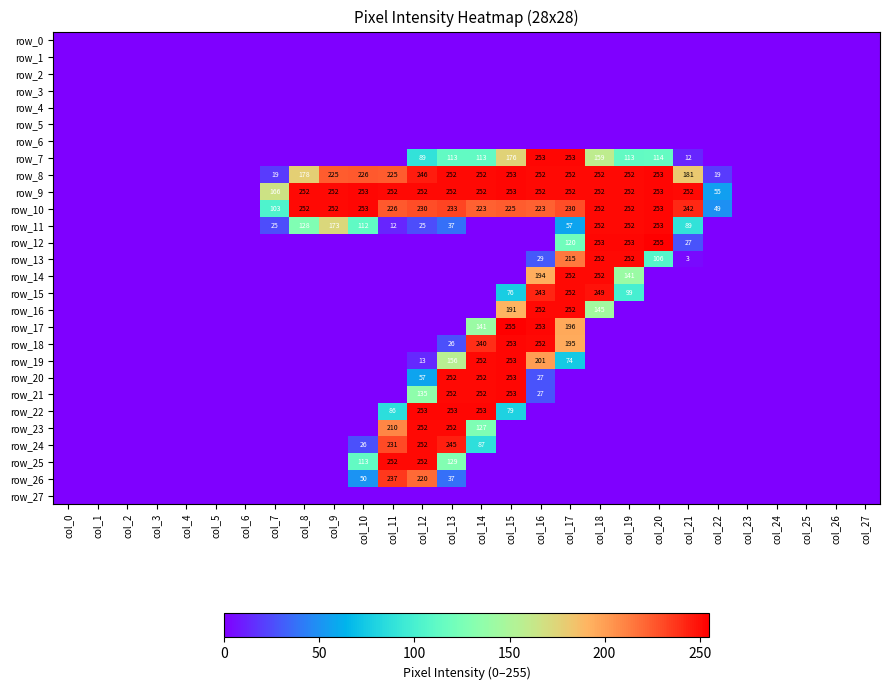

How many values in row_13 are above zero?

6